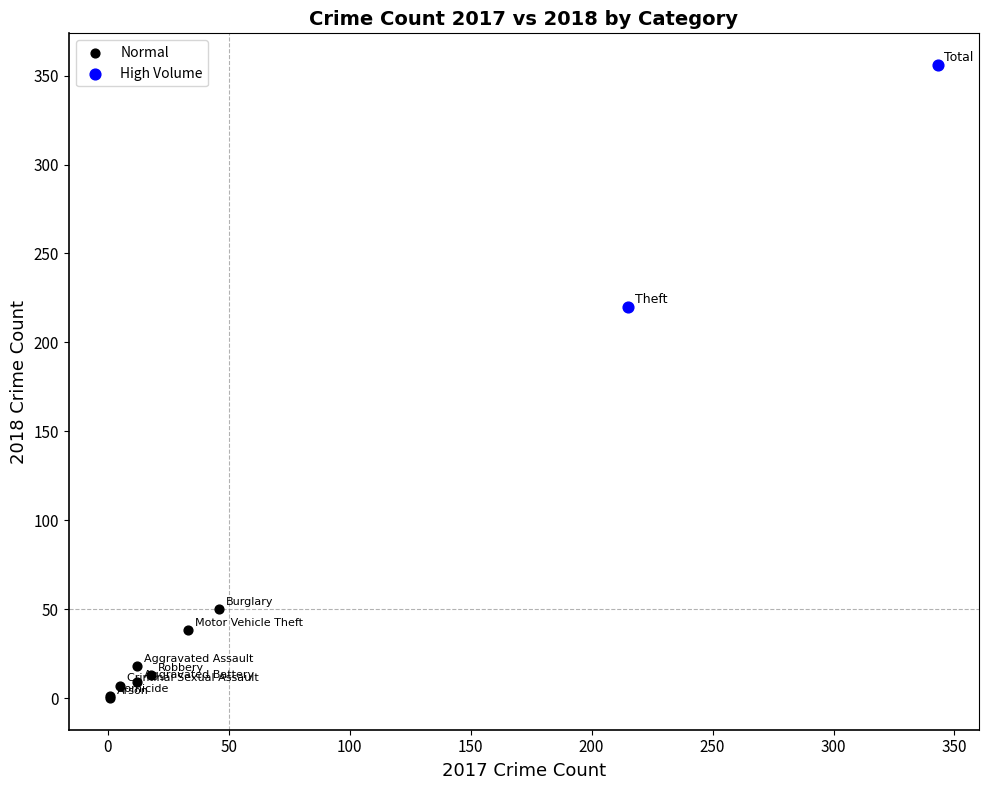

Which series has the largest Y range (max minus min)?

High Volume